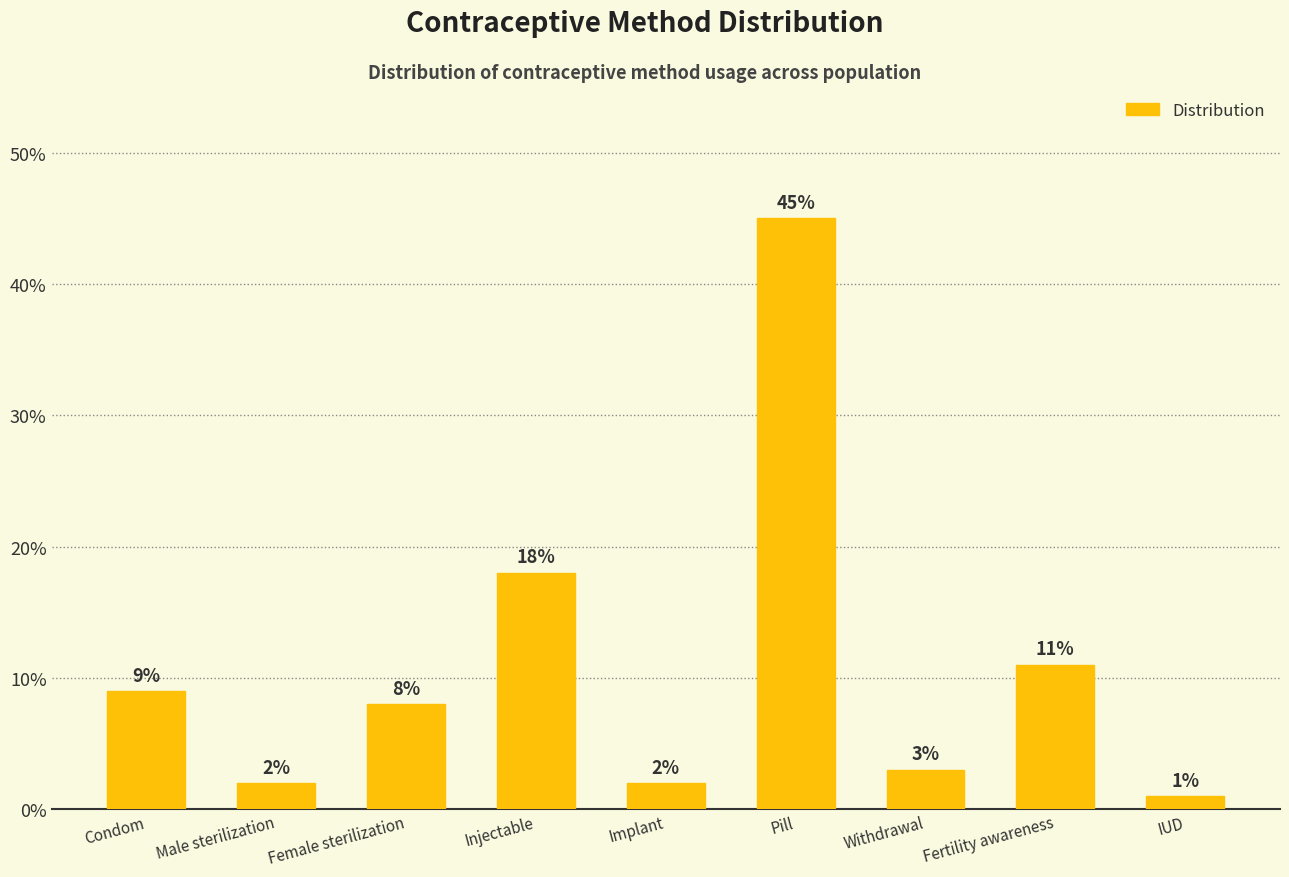

Is it true that the value at Fertility awareness is 0.1?

True